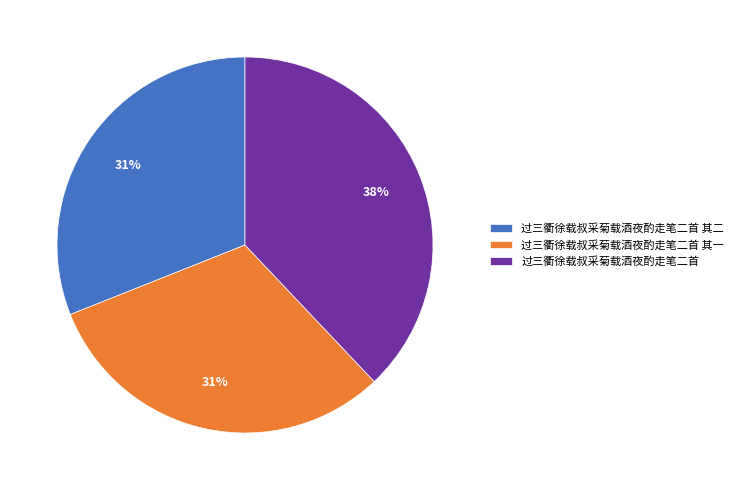

Combined, do 过三衢徐载叔采菊载酒夜酌走笔二首 and 过三衢徐载叔采菊载酒夜酌走笔二首 其一 account for over 50%?

Yes